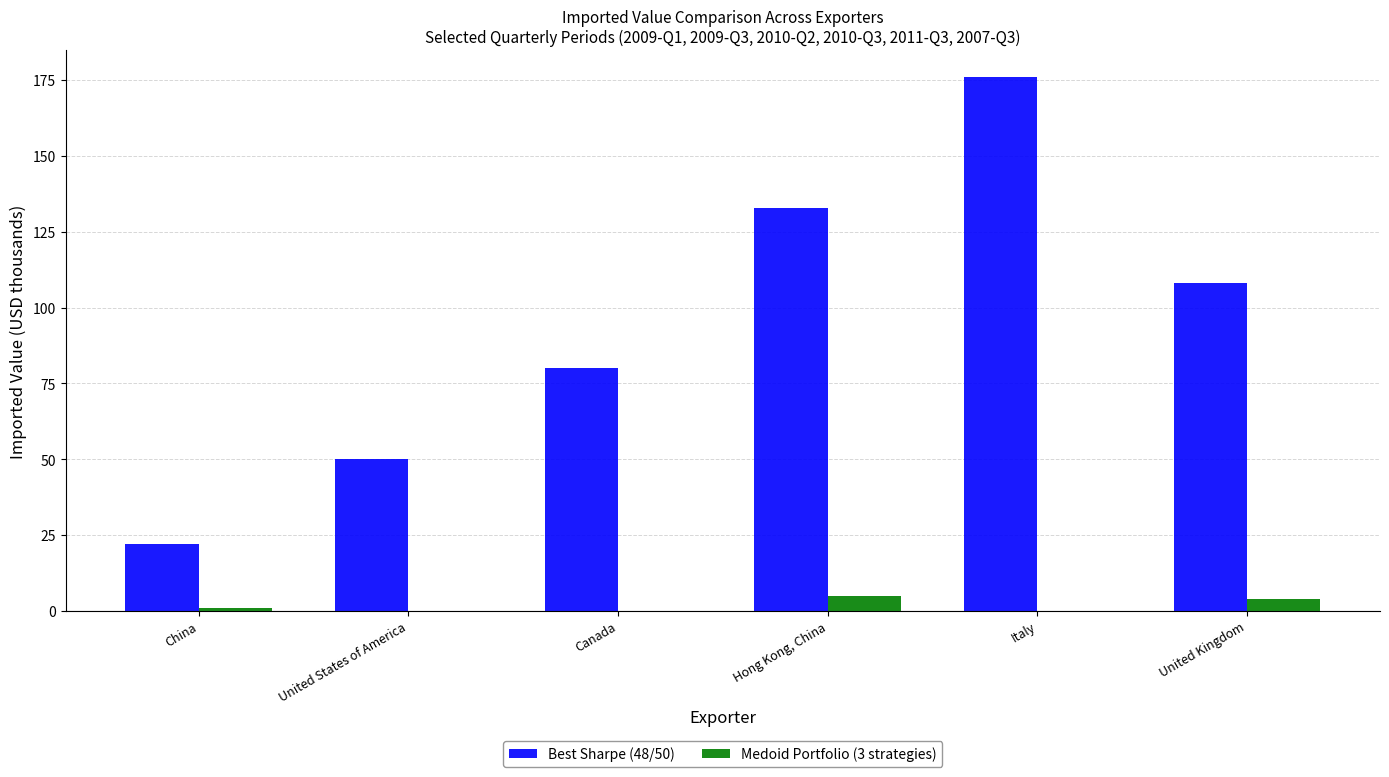

Reading left to right, transcribe all the data shown in this chart.

Best Sharpe (48/50): 22	50	80	133	176	108
Medoid Portfolio (3 strategies): 1	0	0	5	0	4